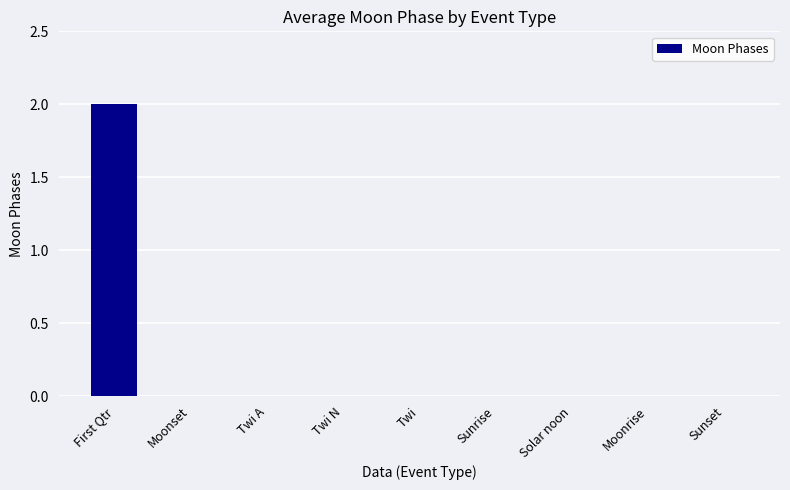

Which category has the highest value across all series?

First Qtr